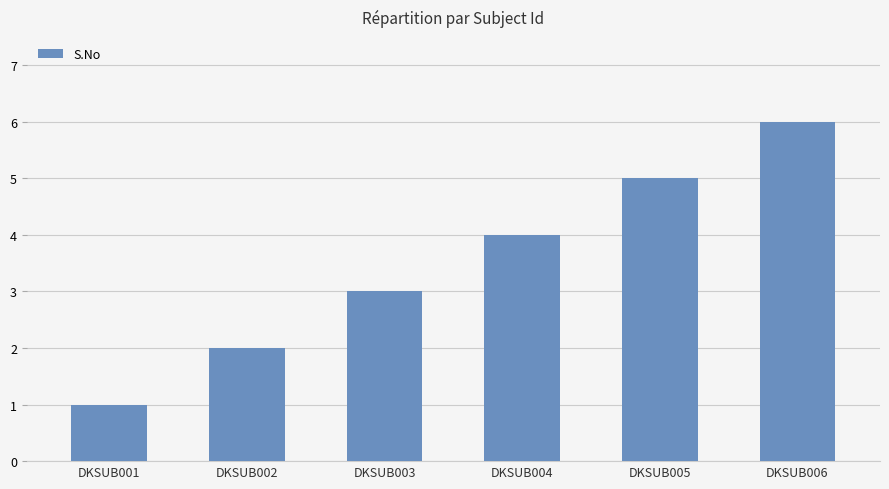

Reading left to right, list all the values displayed in this chart.

DKSUB001=1	DKSUB002=2	DKSUB003=3	DKSUB004=4	DKSUB005=5	DKSUB006=6